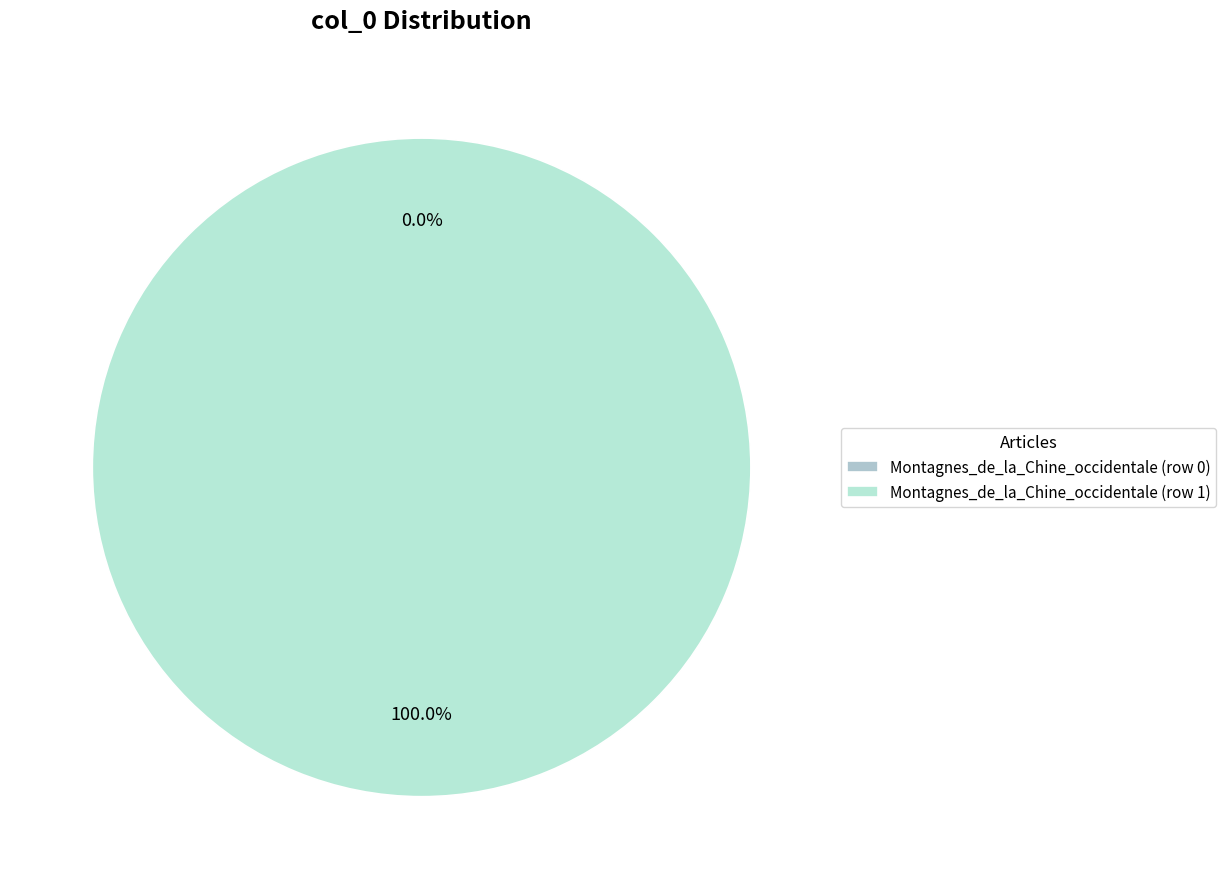

Which has a higher value, Montagnes_de_la_Chine_occidentale (row 1) or Montagnes_de_la_Chine_occidentale (row 0)?

Montagnes_de_la_Chine_occidentale (row 1)